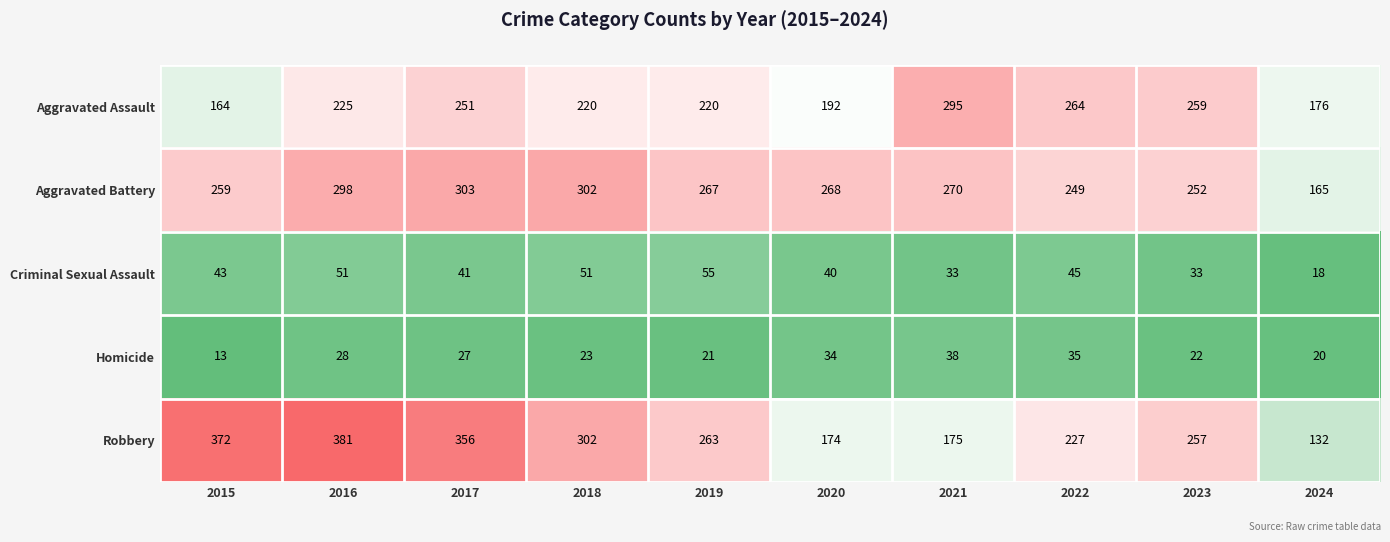

List the series in order of their peak value, lowest first.

Homicide, Criminal Sexual Assault, Aggravated Assault, Aggravated Battery, Robbery